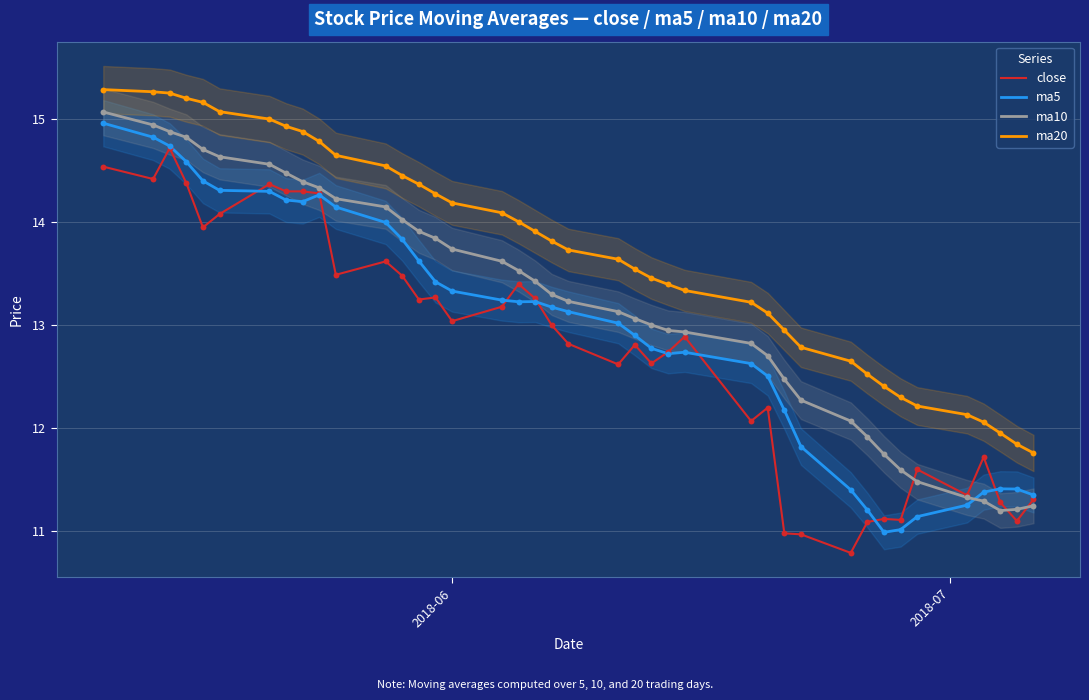

True or false: ma20 and ma10 cross at least once.

False